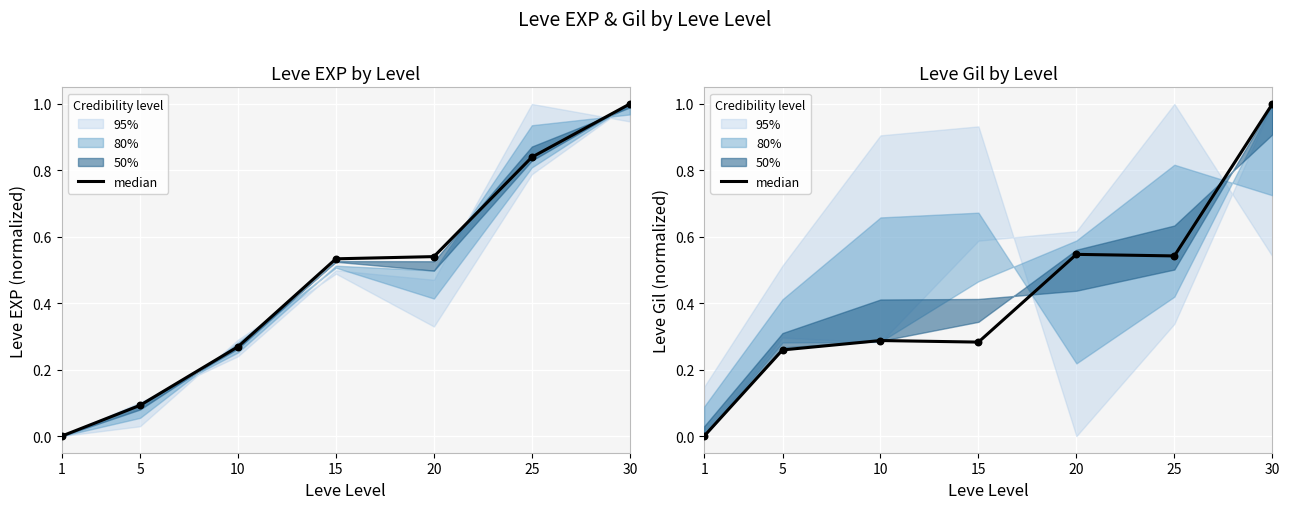

Between 5 and 30, which is larger?

30